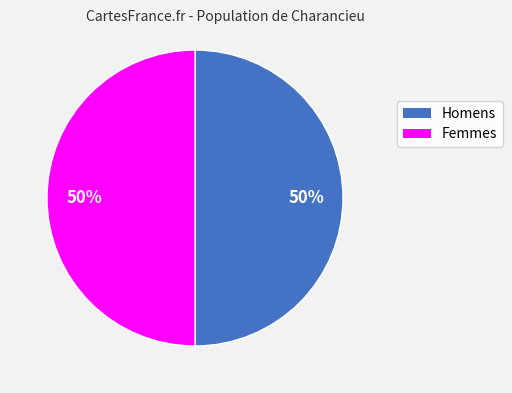

To the nearest percent, what is the average slice percentage?

50%